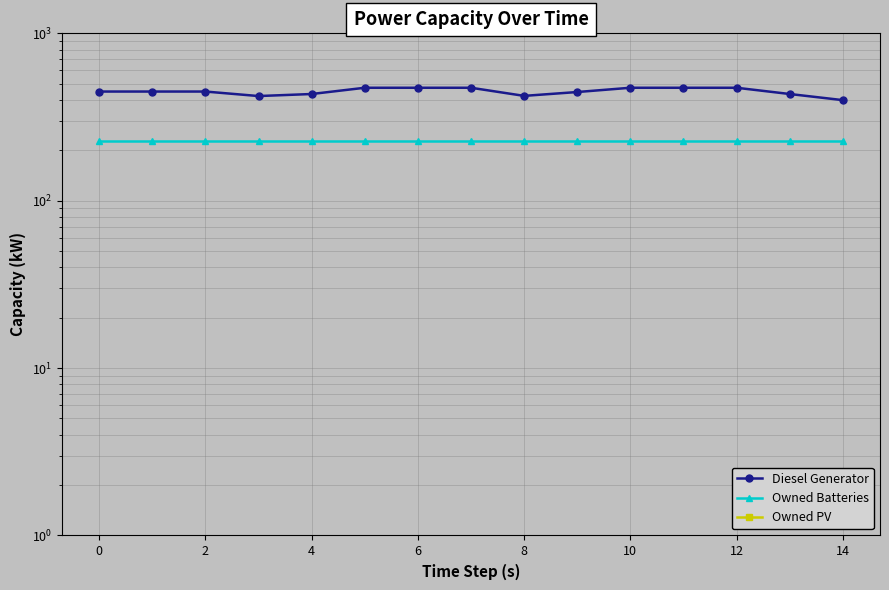

What is the sum of all Diesel Generator values?

6743